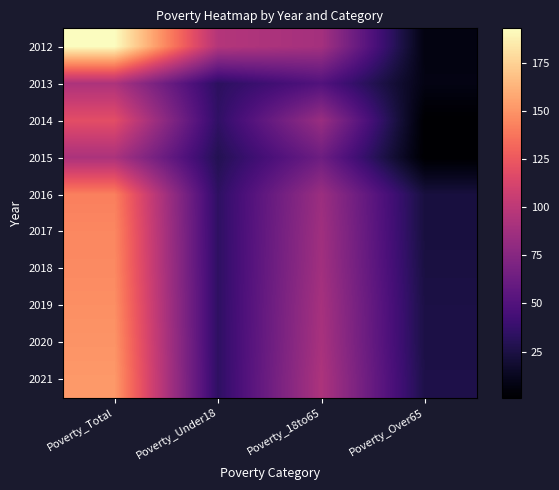

Reading left to right, list all the values displayed in this chart.

2012: Poverty_Total=193	Poverty_Under18=96	Poverty_18to65=89	Poverty_Over65=7
2013: Poverty_Total=93	Poverty_Under18=33	Poverty_18to65=50	Poverty_Over65=8
2014: Poverty_Total=119	Poverty_Under18=35	Poverty_18to65=84	Poverty_Over65=1
2015: Poverty_Total=92	Poverty_Under18=29	Poverty_18to65=63	Poverty_Over65=1
2016: Poverty_Total=142	Poverty_Under18=34	Poverty_18to65=85	Poverty_Over65=23
2017: Poverty_Total=145	Poverty_Under18=34	Poverty_18to65=87	Poverty_Over65=23
2018: Poverty_Total=146	Poverty_Under18=34	Poverty_18to65=88	Poverty_Over65=24
2019: Poverty_Total=148	Poverty_Under18=34	Poverty_18to65=90	Poverty_Over65=25
2020: Poverty_Total=150	Poverty_Under18=34	Poverty_18to65=91	Poverty_Over65=25
2021: Poverty_Total=152	Poverty_Under18=34	Poverty_18to65=93	Poverty_Over65=26